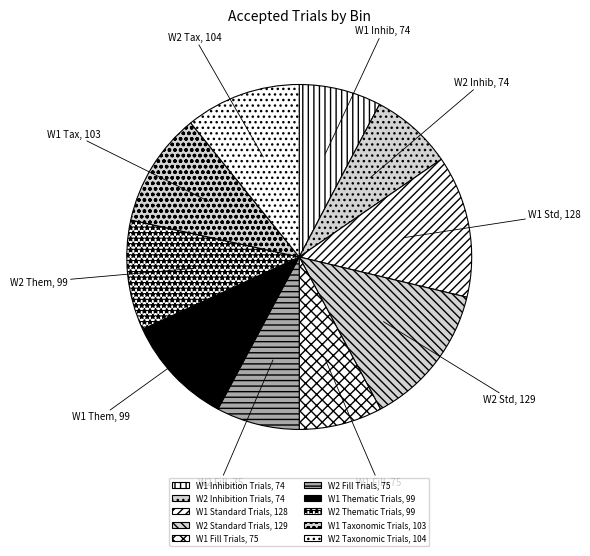

Does W2 Standard Trials represent more than half of the total?

No